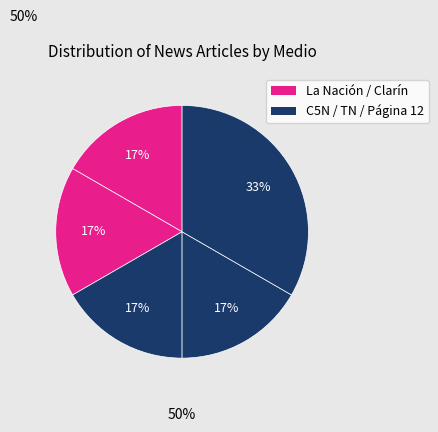

Rank the categories by value from highest to lowest.

Página 12, La Nación, Clarín, C5N, TN